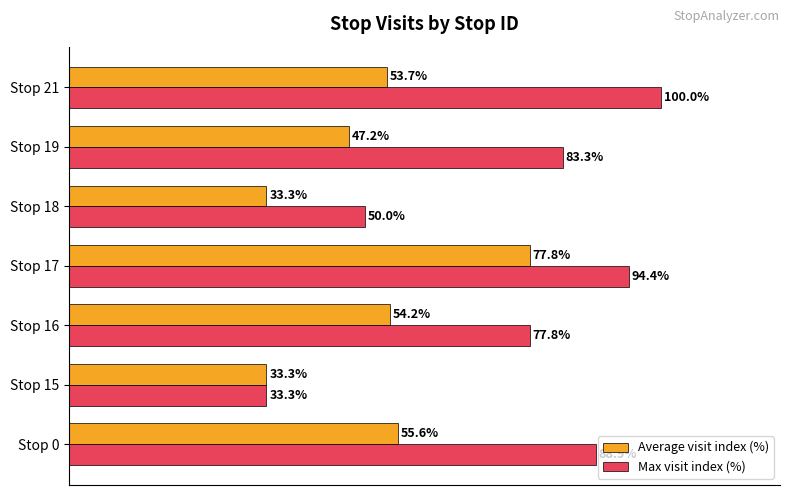

Which series has the widest spread of values?

Max visit index (%)